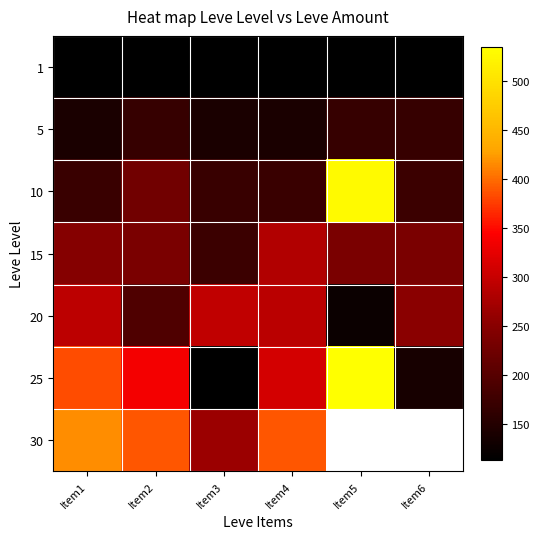

Between Item5 and Item4, which is larger?

Item5